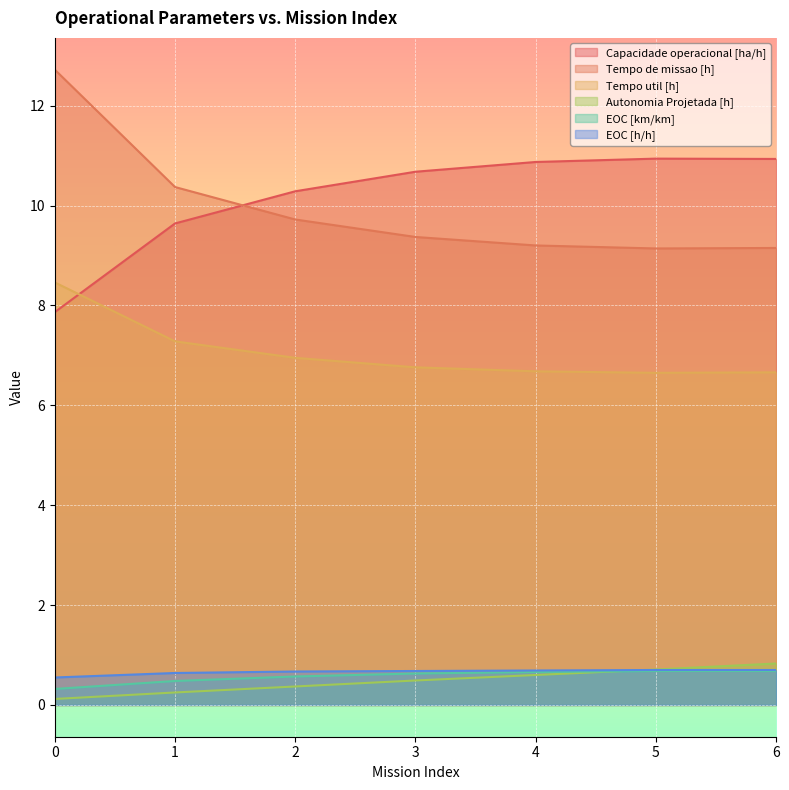

The EOC [km/km] series shows 0.9 at 5. True or false?

False